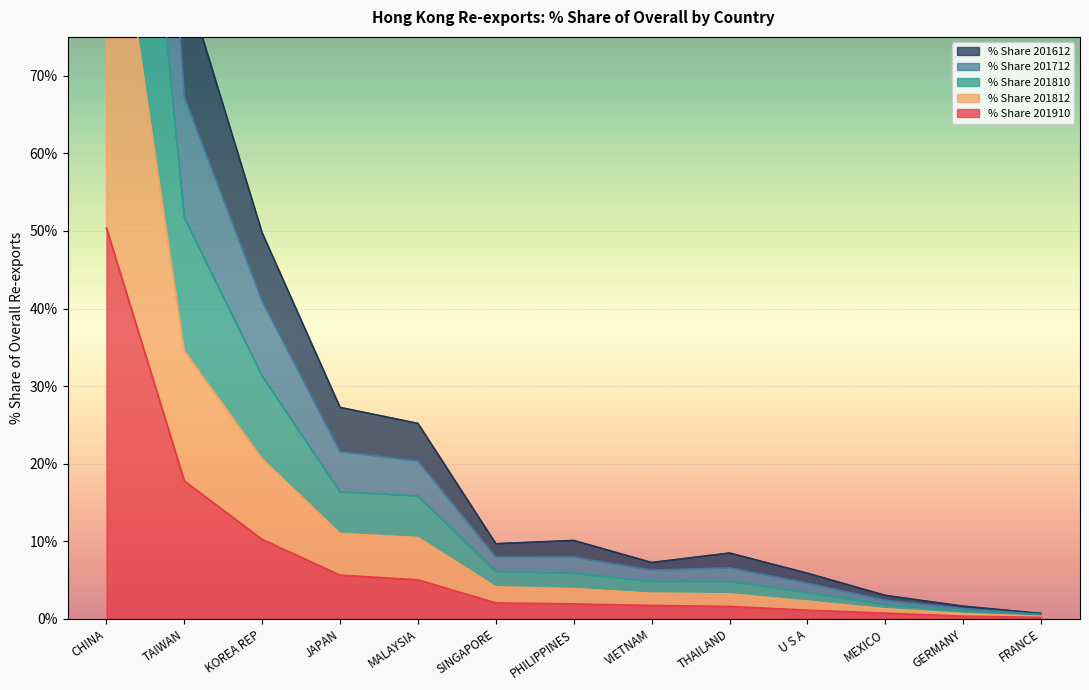

True or false: % Share 201810 and % Share 201612 intersect in this chart.

False